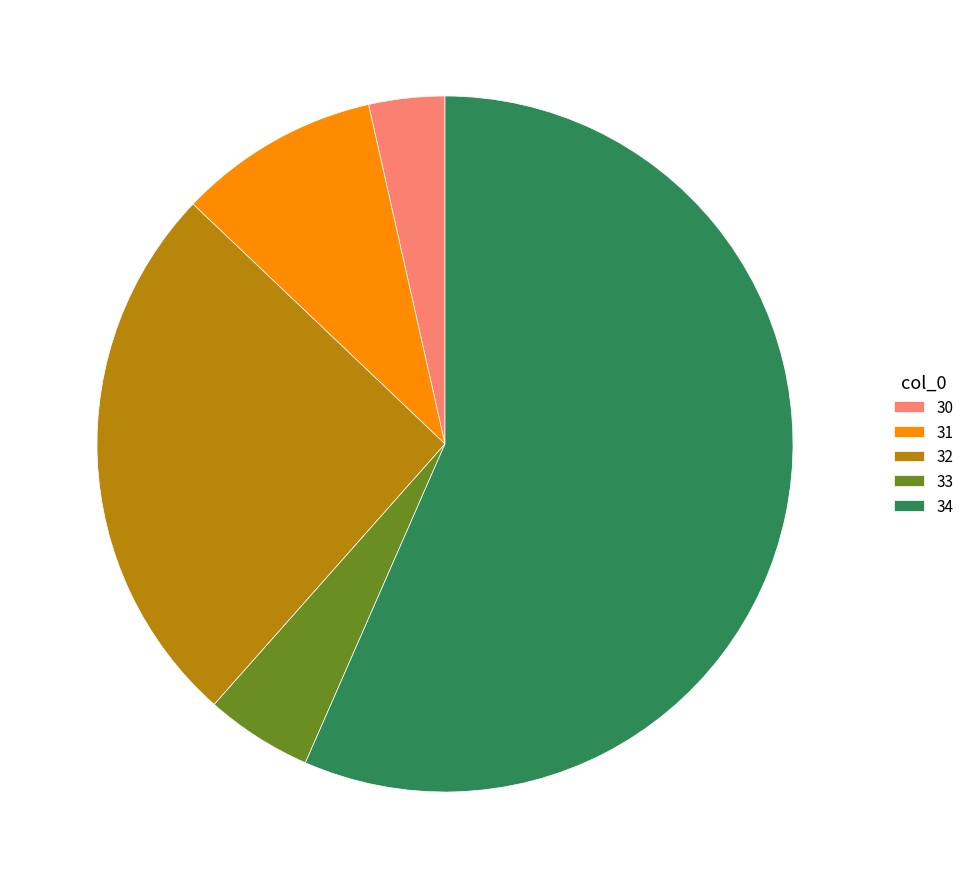

Which has a higher value, 32 or 30?

32